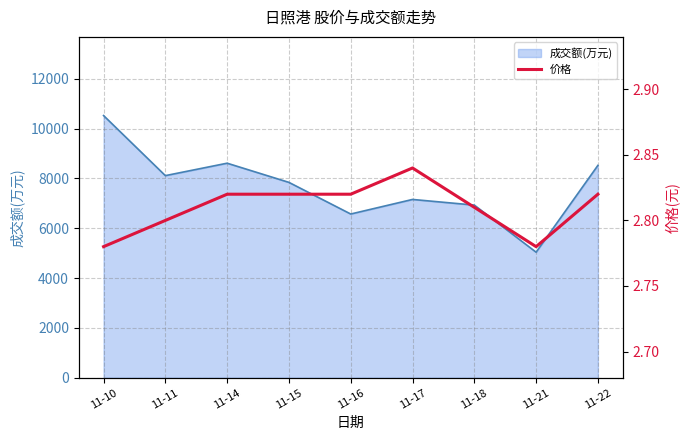

What is the sum of all values?

25.3